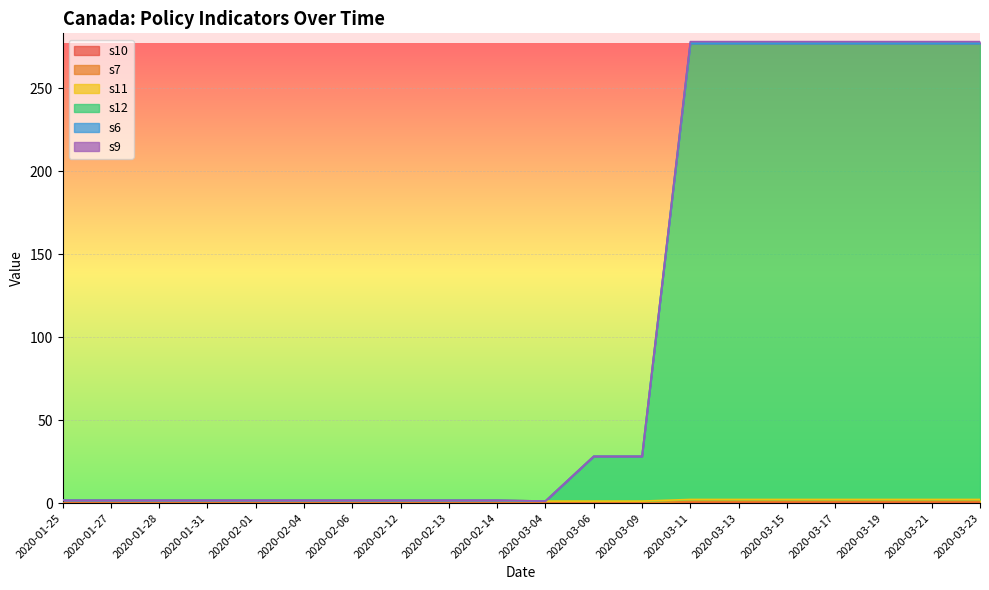

What is the difference between the second highest and minimum values in the s12 series?

276.0